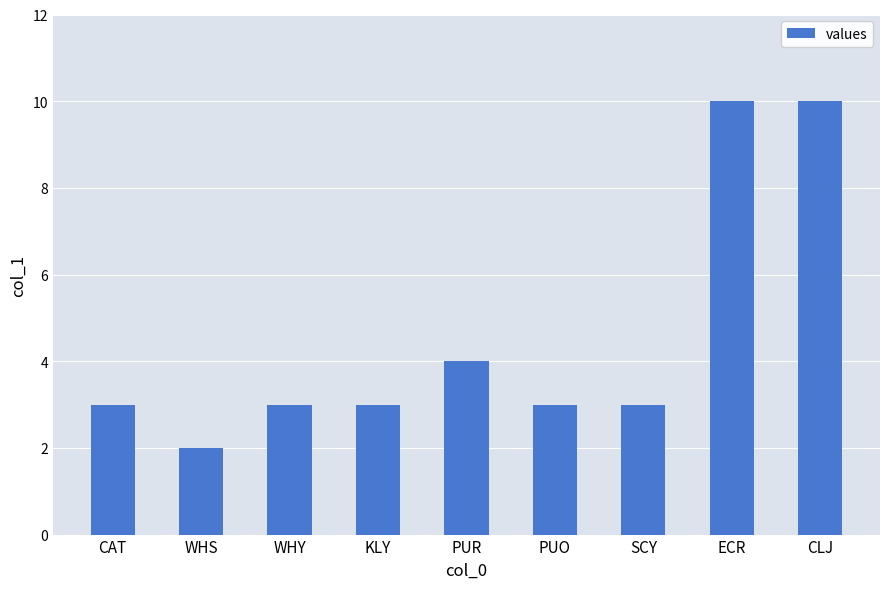

At which label is the value closest to 6?

PUR